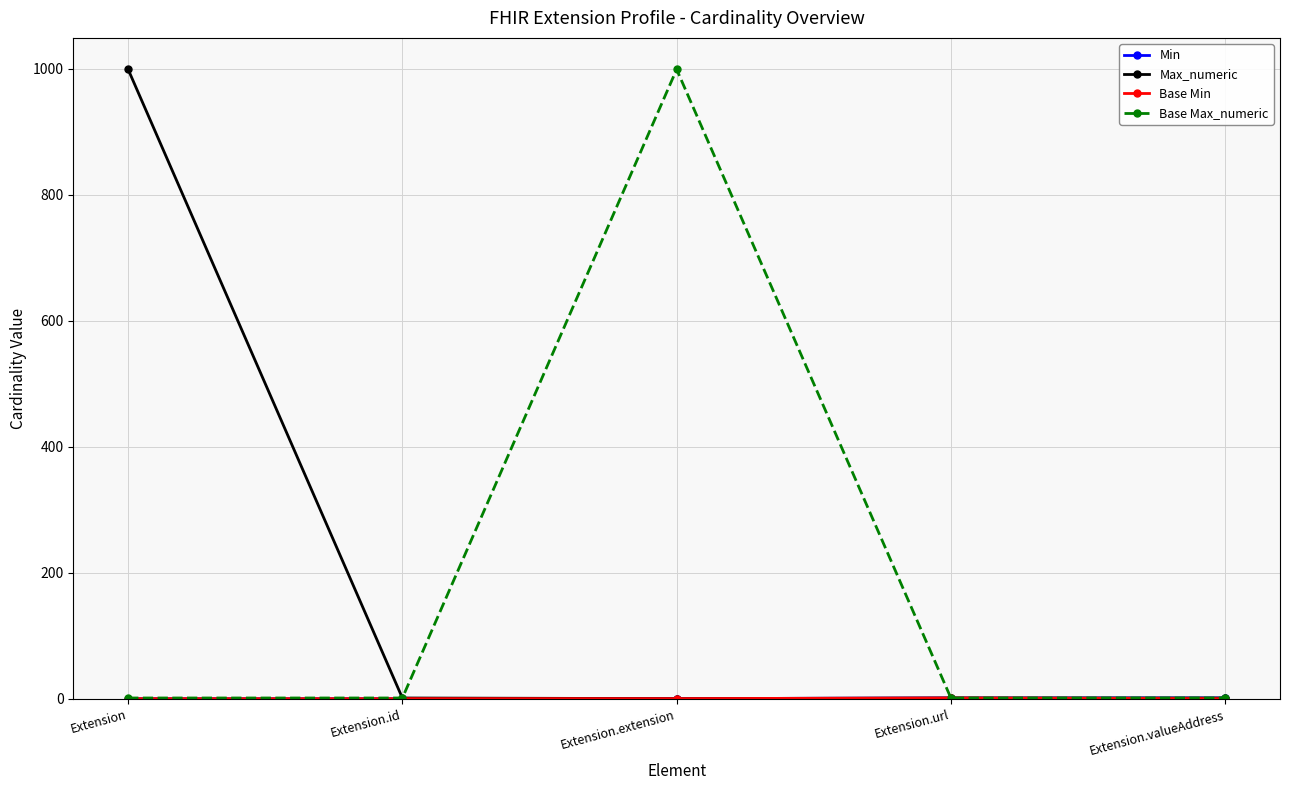

What is the difference between the maximum and minimum values in the Max_numeric series?

999